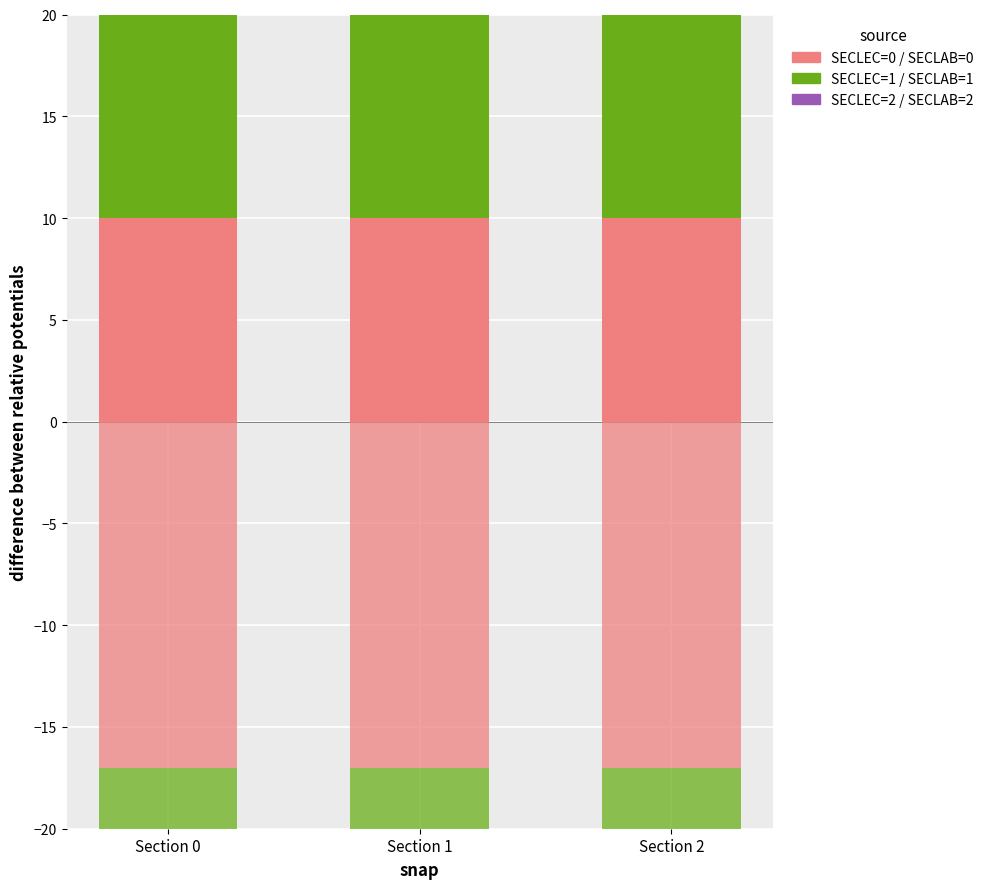

List the labels in order of SECLAB=2 value, largest first.

Section 0, Section 1, Section 2